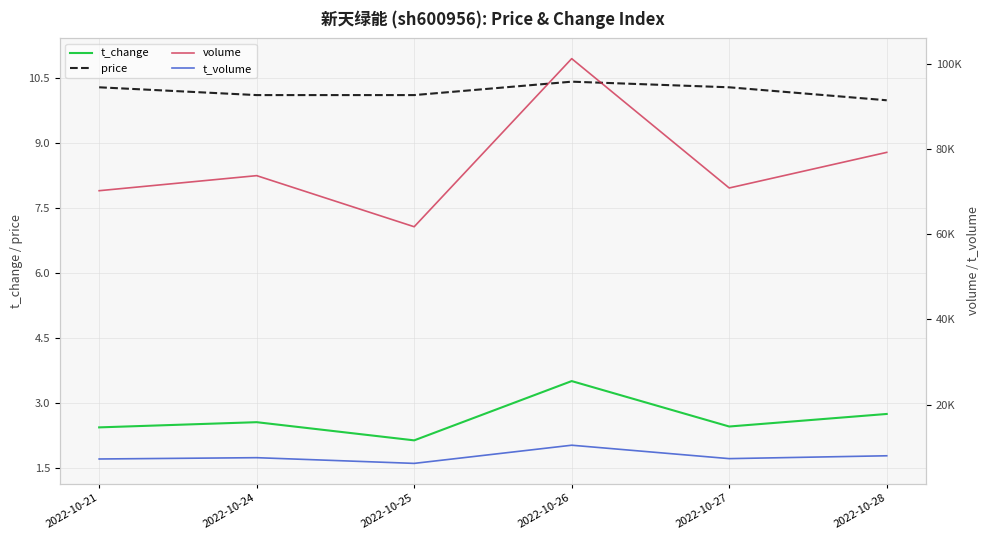

Which category has the highest value in the t_volume series?

2022-10-26